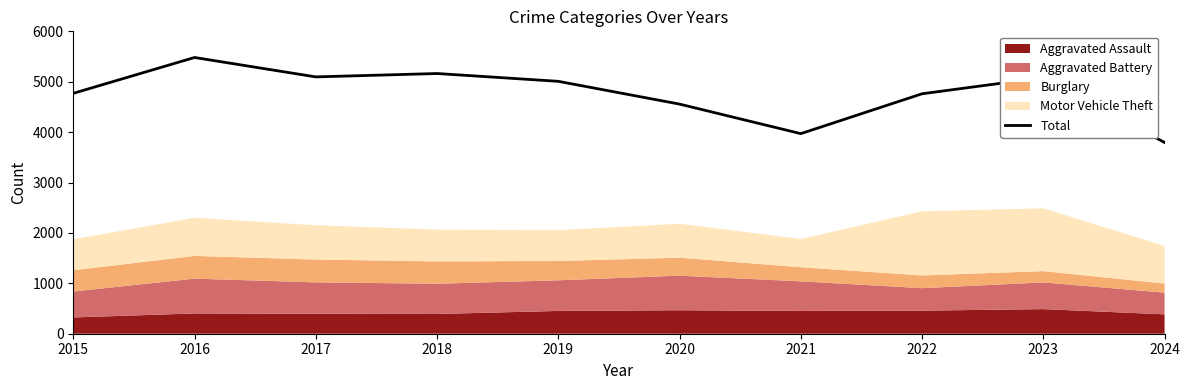

Rank the categories by value from lowest to highest.

2024, 2021, 2020, 2022, 2015, 2019, 2023, 2017, 2018, 2016